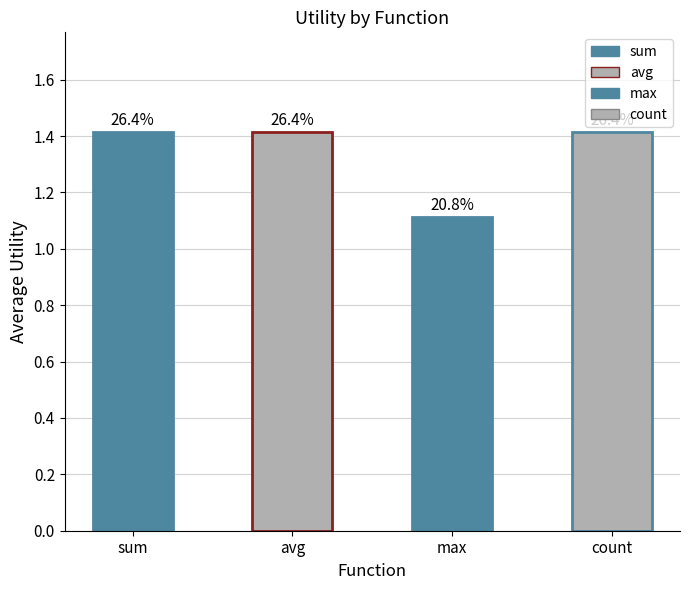

Reading left to right, transcribe all the data shown in this chart.

sum=1.4	avg=1.4	max=1.1	count=1.4